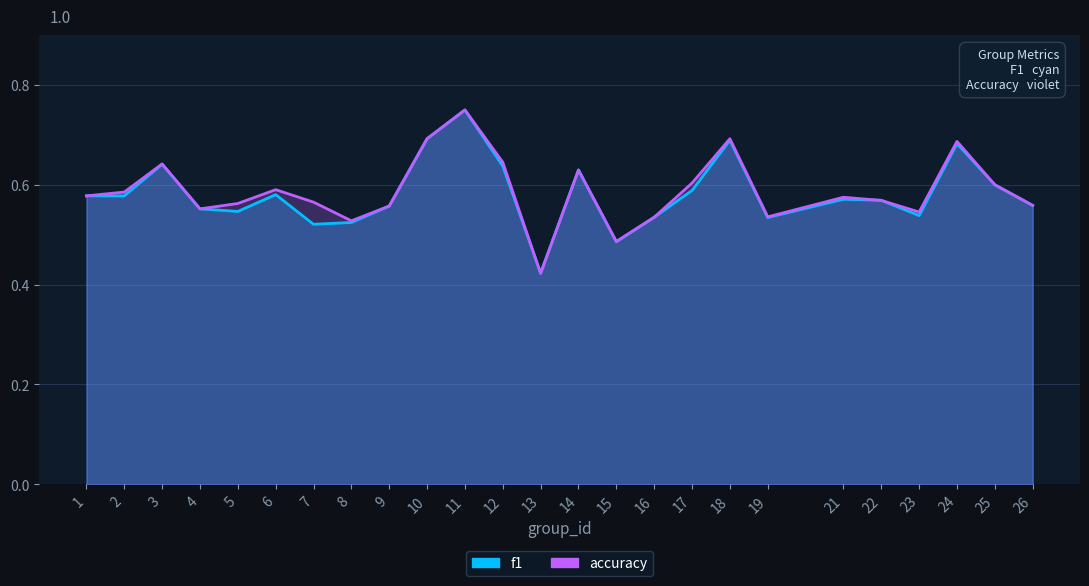

At how many categories does at least one series exceed 0?

25